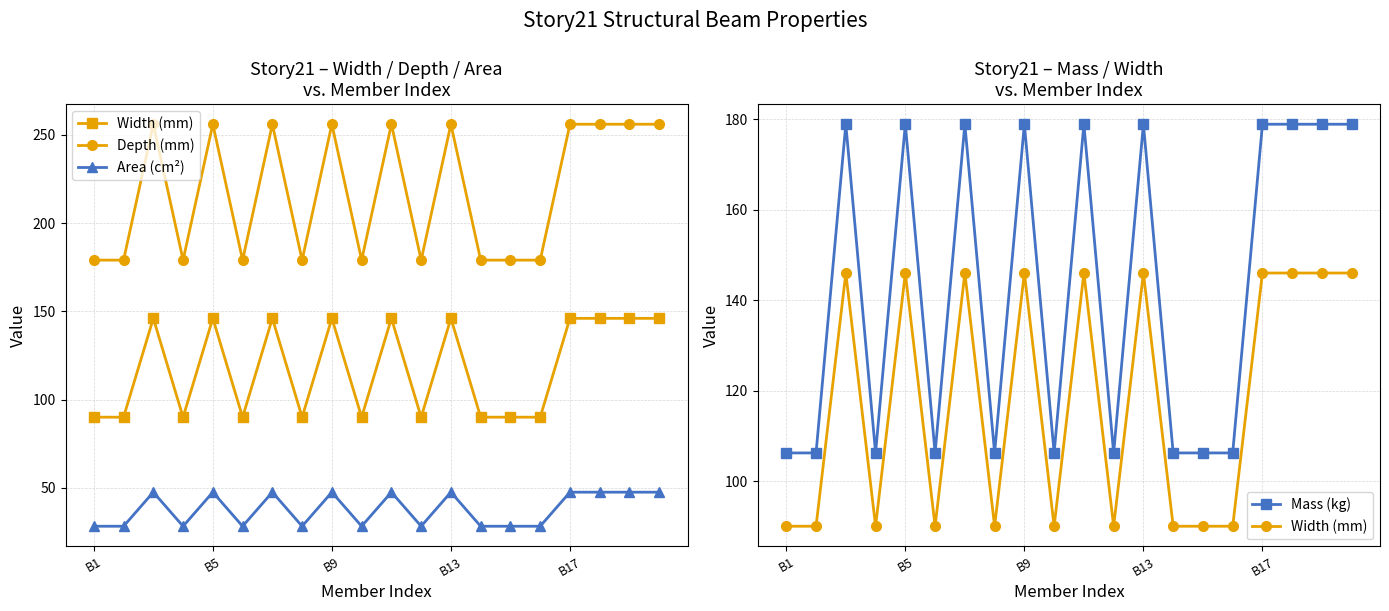

True or false: Area (cm²) and Mass (kg) intersect in this chart.

False